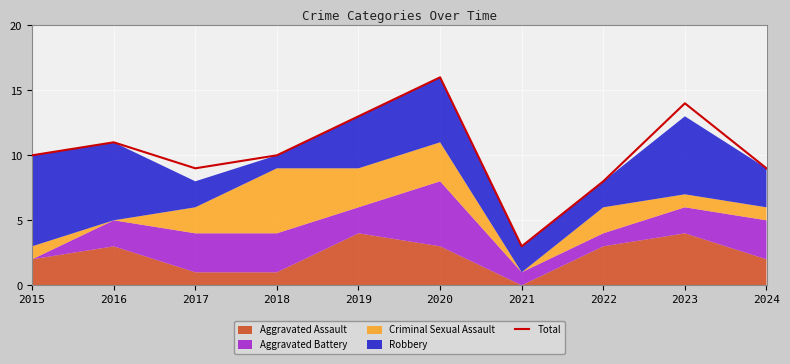

At which label does the data first exceed 10?

2016